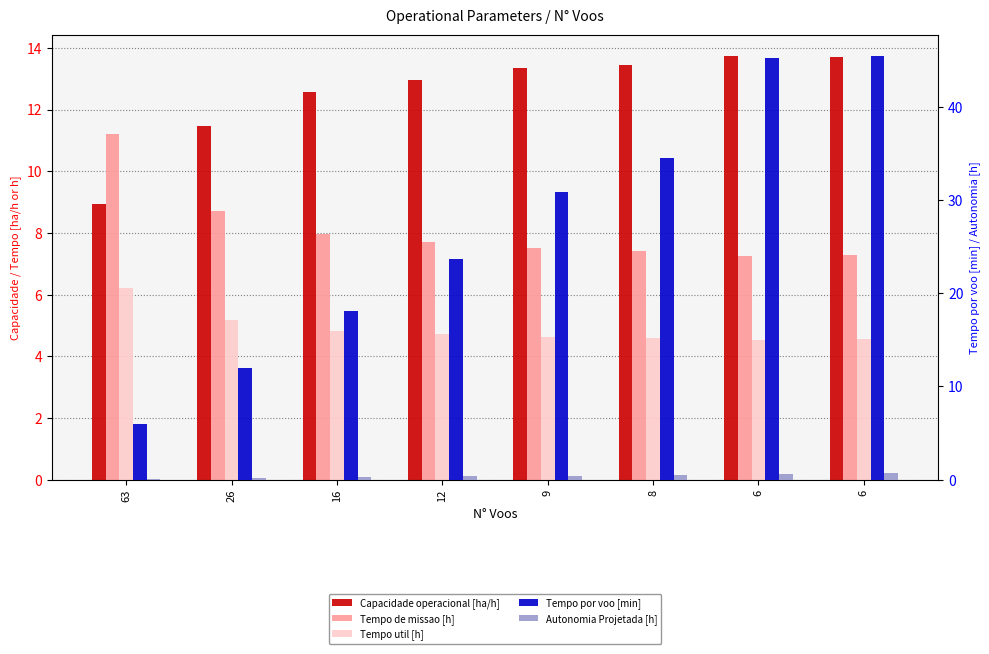

At 12, list the series in order from largest to smallest.

Tempo por voo [min], Capacidade operacional [ha/h], Tempo de missao [h], Tempo util [h], Autonomia Projetada [h]